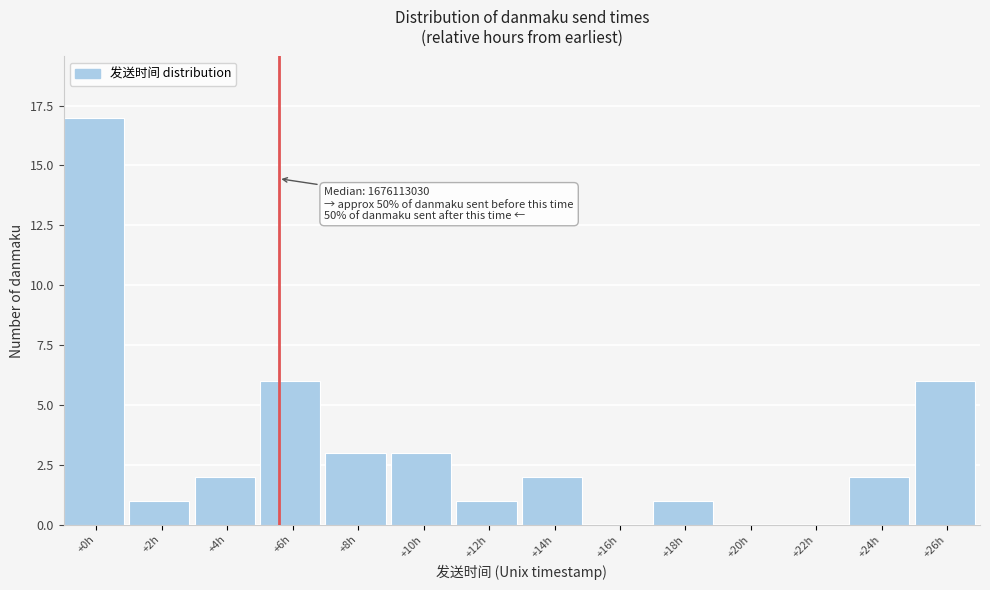

Reading right to left, extract all data points from this chart.

+26h=6	+24h=2	+22h=0	+20h=0	+18h=1	+16h=0	+14h=2	+12h=1	+10h=3	+8h=3	+6h=6	+4h=2	+2h=1	+0h=17